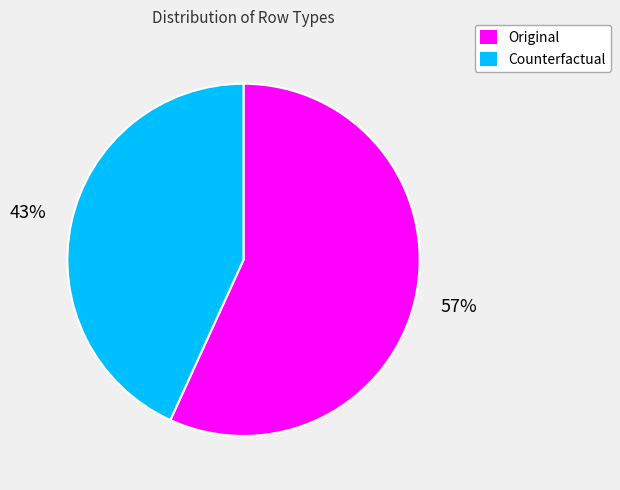

The Counterfactual slice represents 43% of the pie. True or false?

True